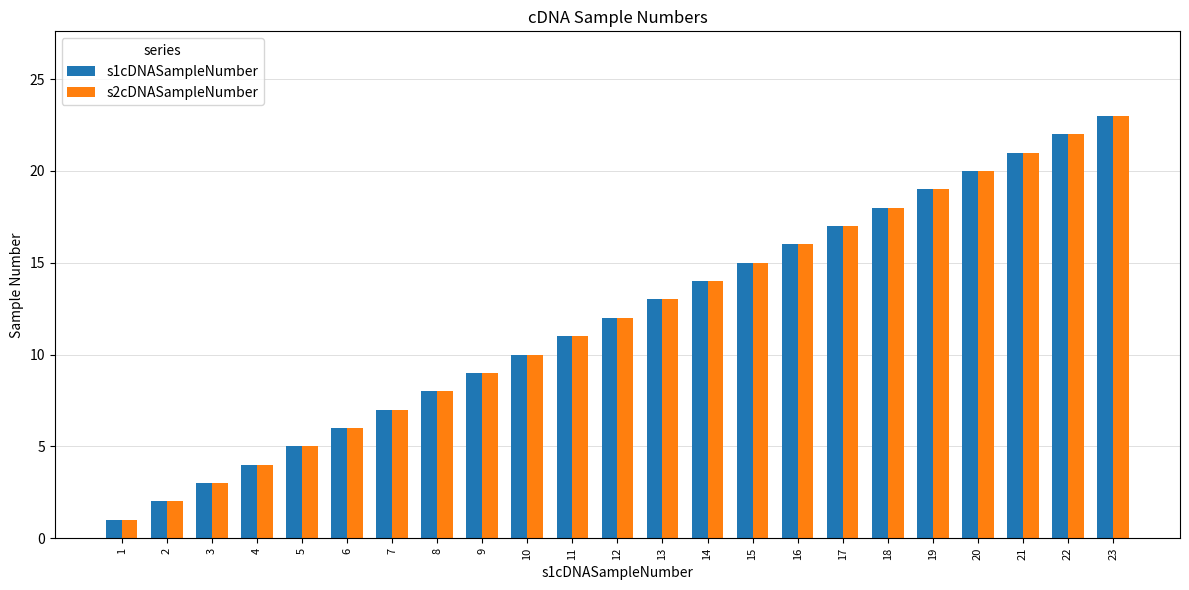

The s2cDNASampleNumber series shows 9 at 9. True or false?

True